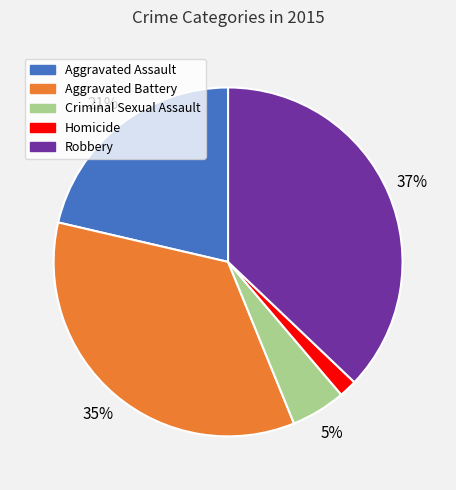

Is the sum of Robbery and Aggravated Assault greater than half?

Yes